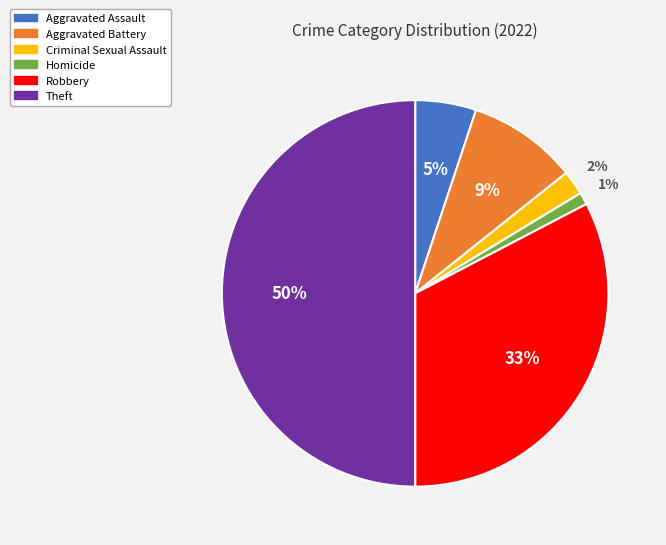

To the nearest percent, what is the difference between the largest and smallest slice percentages?

49%